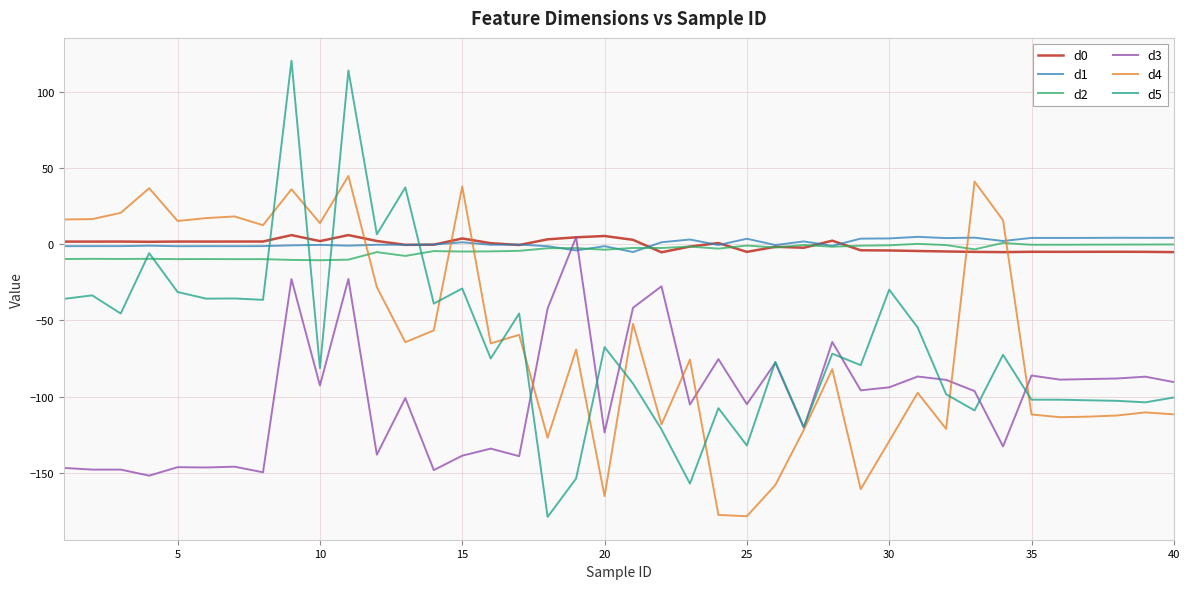

What is the minimum value shown in the chart?

-179.0